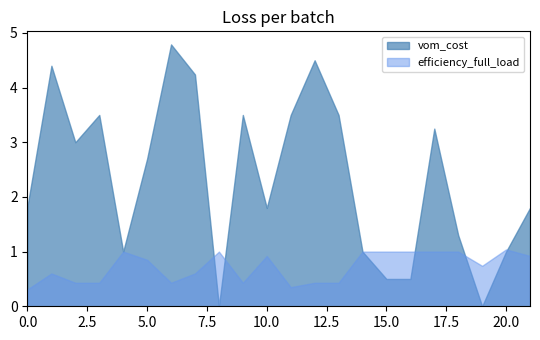

True or false: vom_cost has more than 2 points higher than both neighbors.

True